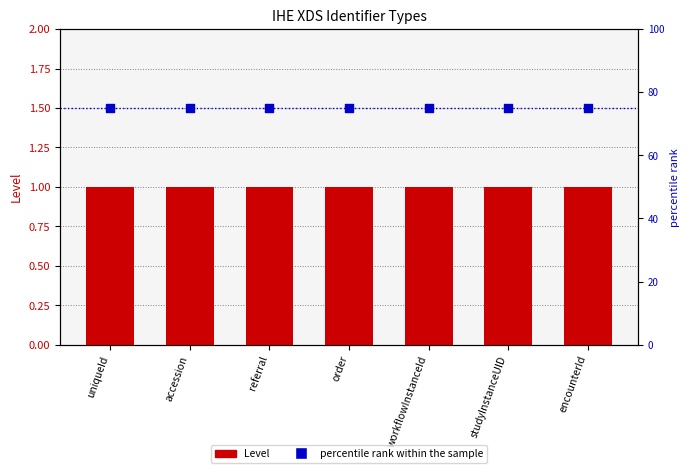

Which series contains the lowest Y value?

Level